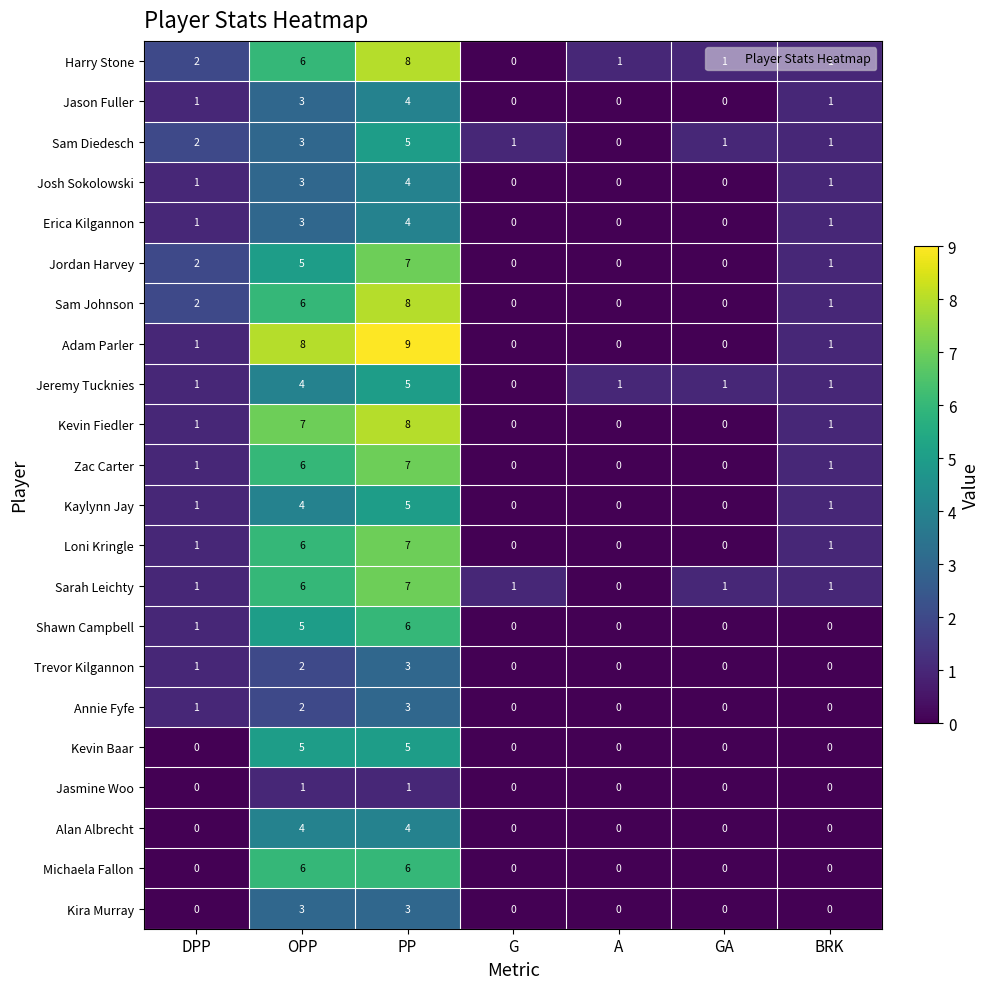

What is the sum of all Zac Carter values?

15